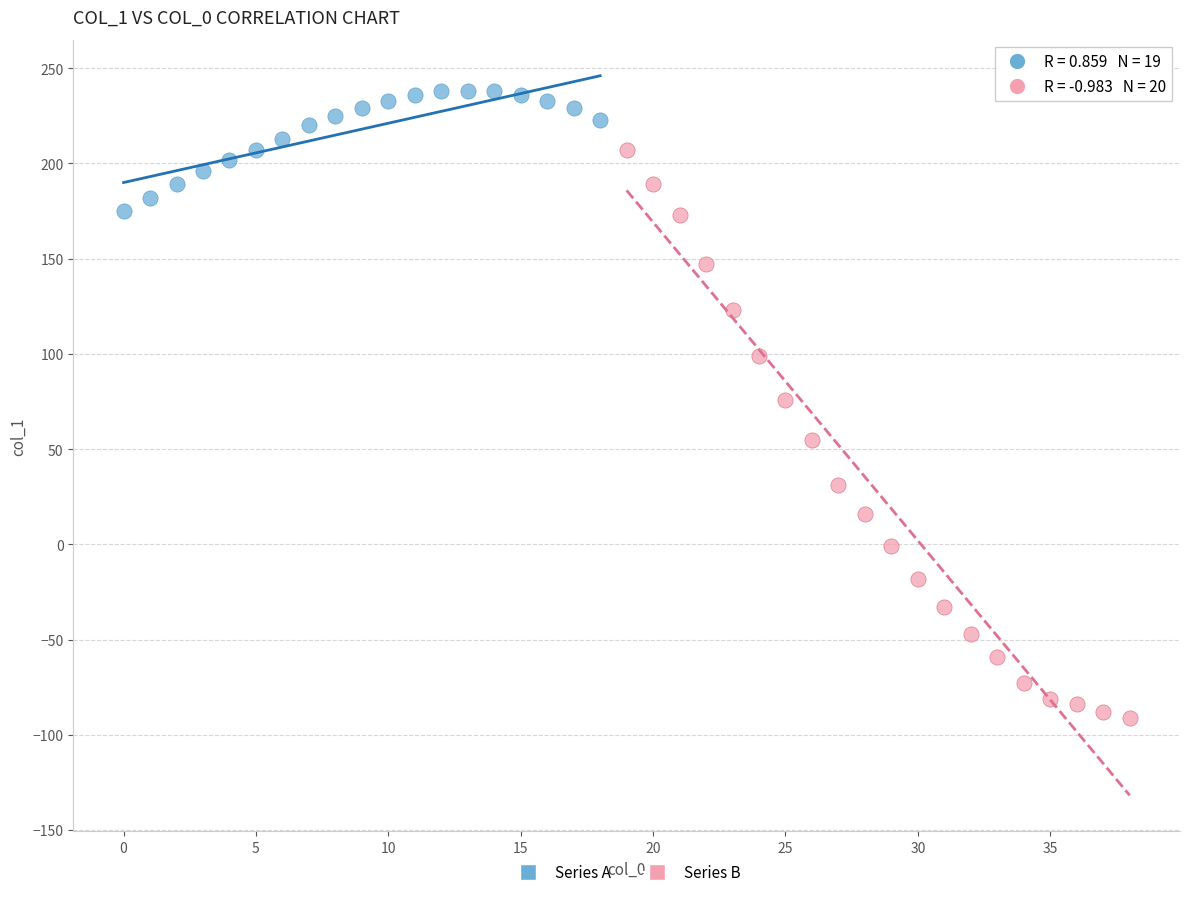

Which series contains the highest Y value?

Series A